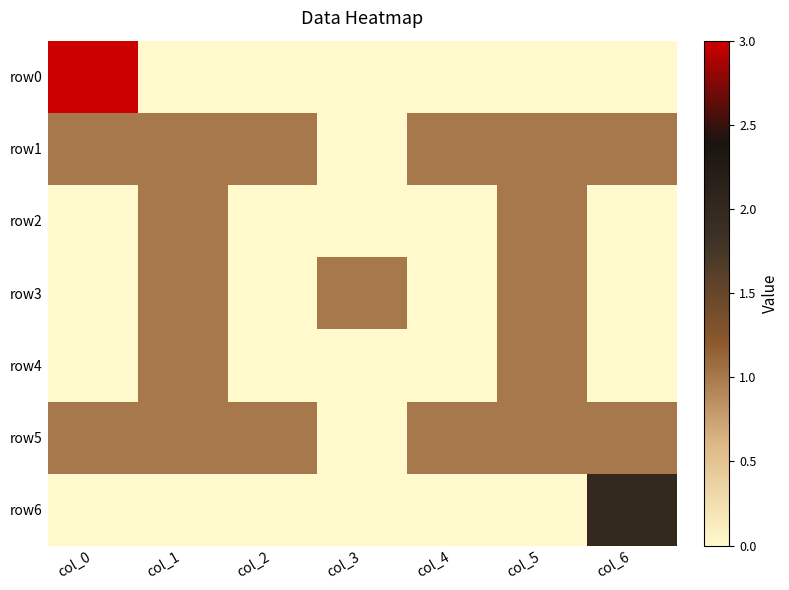

Reading right to left, transcribe all the data shown in this chart.

row0: col_6=0	col_5=0	col_4=0	col_3=0	col_2=0	col_1=0	col_0=3
row1: col_6=1	col_5=1	col_4=1	col_3=0	col_2=1	col_1=1	col_0=1
row2: col_6=0	col_5=1	col_4=0	col_3=0	col_2=0	col_1=1	col_0=0
row3: col_6=0	col_5=1	col_4=0	col_3=1	col_2=0	col_1=1	col_0=0
row4: col_6=0	col_5=1	col_4=0	col_3=0	col_2=0	col_1=1	col_0=0
row5: col_6=1	col_5=1	col_4=1	col_3=0	col_2=1	col_1=1	col_0=1
row6: col_6=2	col_5=0	col_4=0	col_3=0	col_2=0	col_1=0	col_0=0